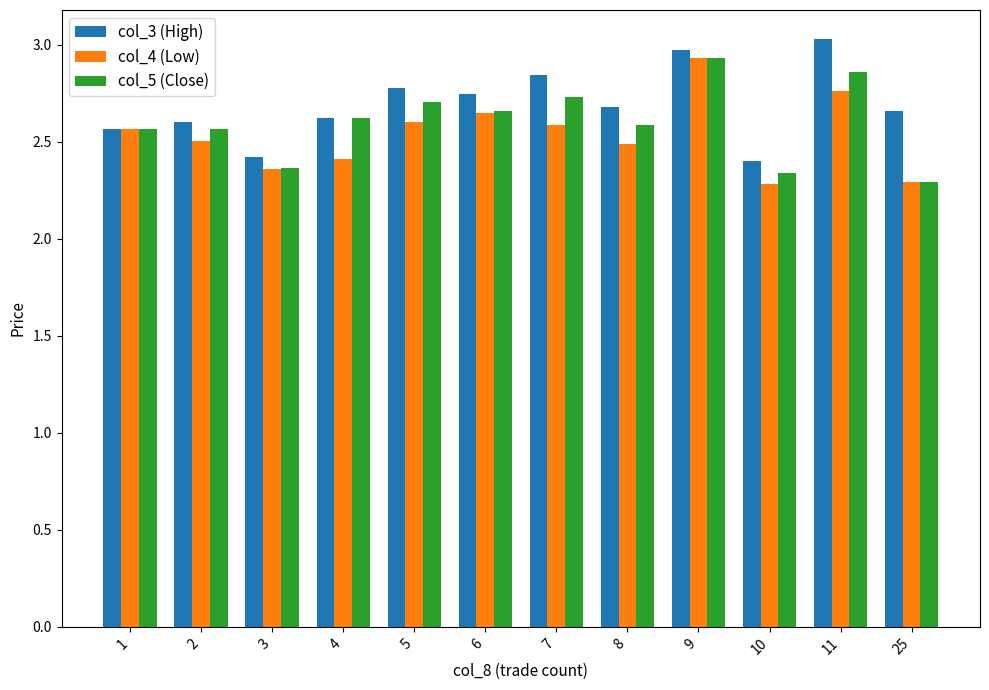

What is the maximum value shown in the chart?

3.0